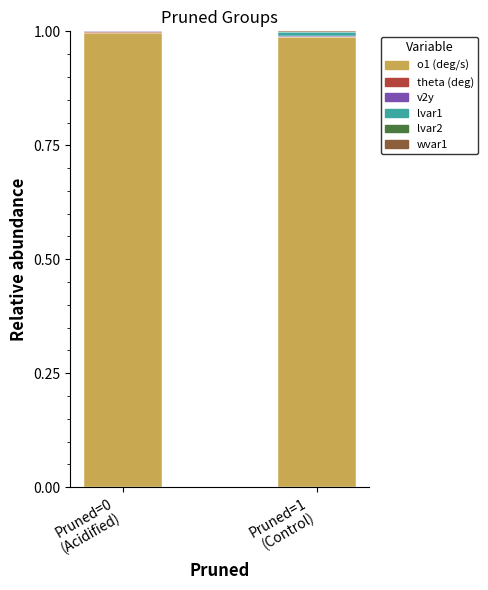

What is the sum of all o1 (deg/s) values?

2.0